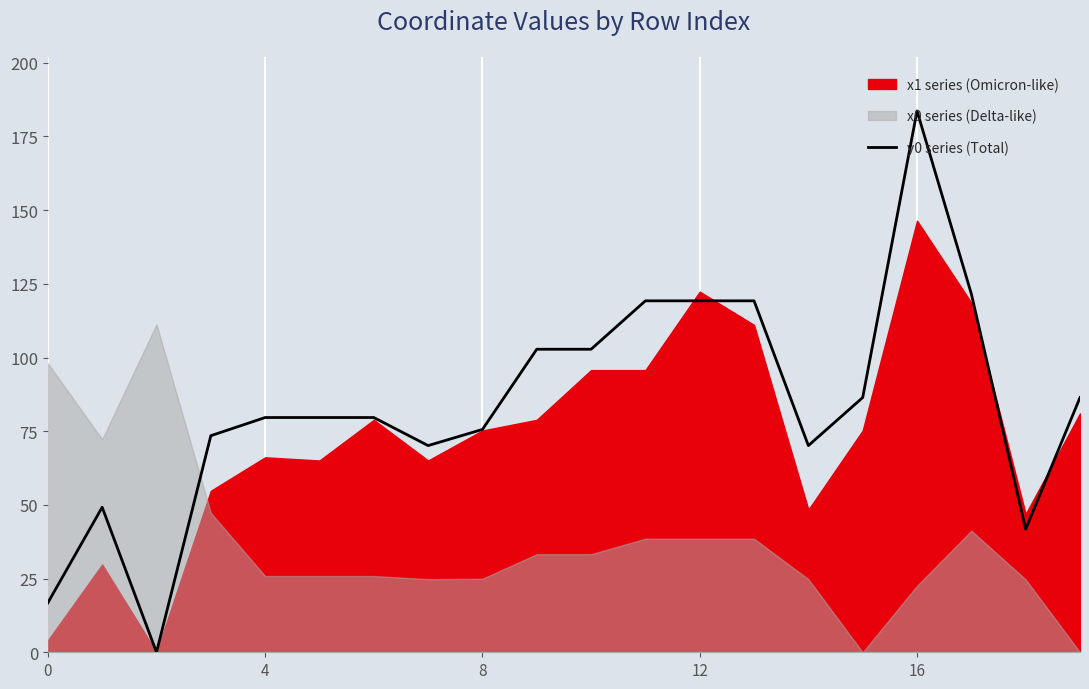

Which has a higher value, 15 or 10?

10